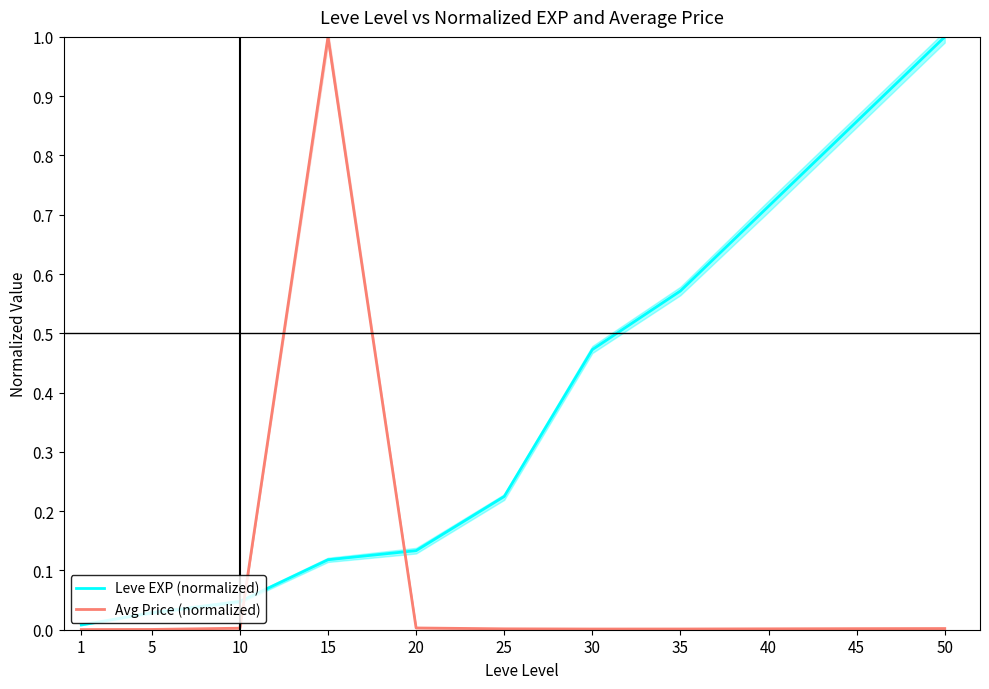

Rank the series by their average value, from lowest to highest.

Avg Price (normalized), Leve EXP (normalized)